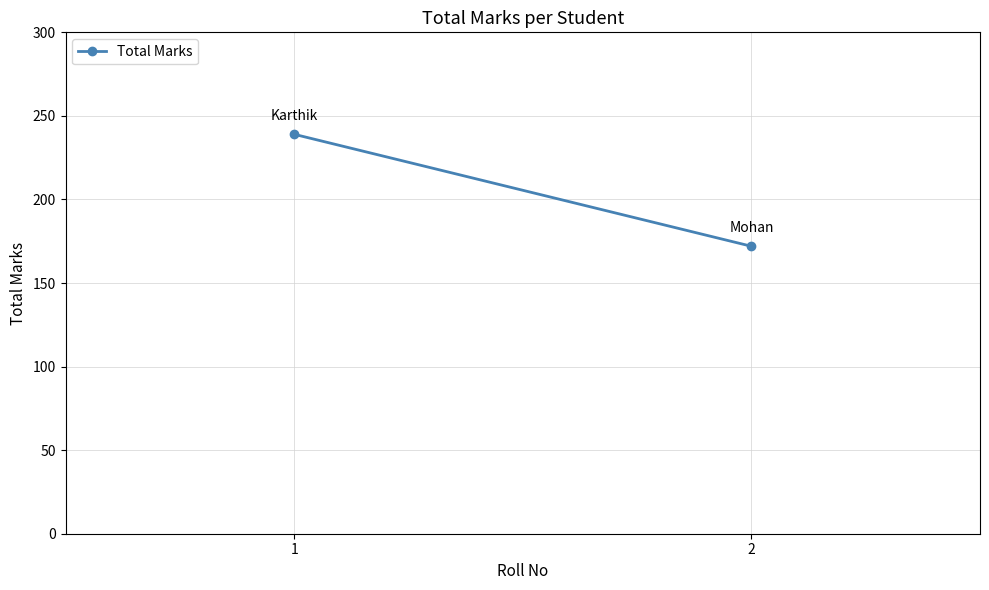

At which label is the value closest to 205?

2